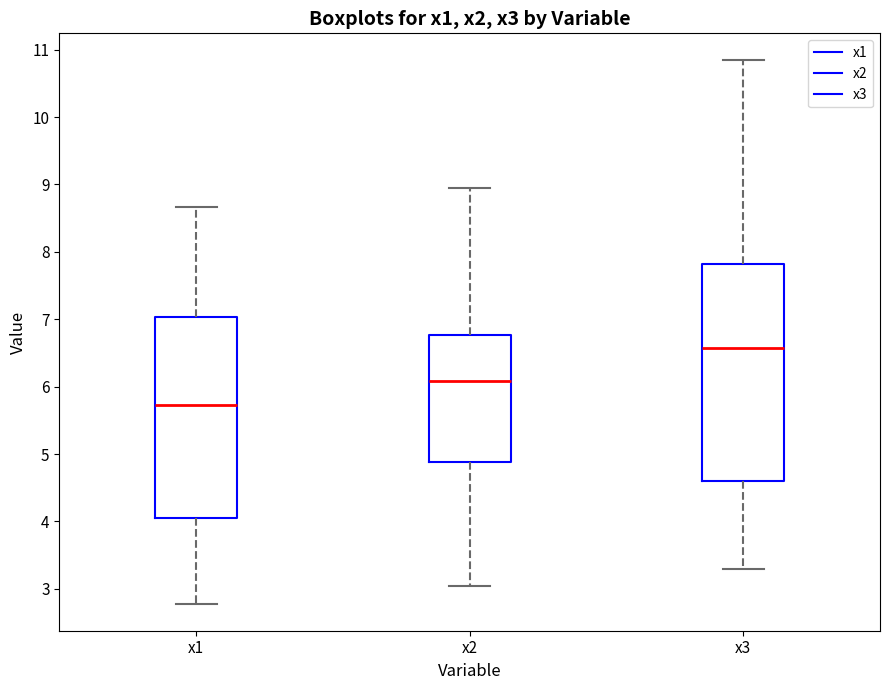

Where does the median line of the box for x2 sit on the y-axis? The values are not printed on the chart, so give them approximately, as read against the axis.

6.1